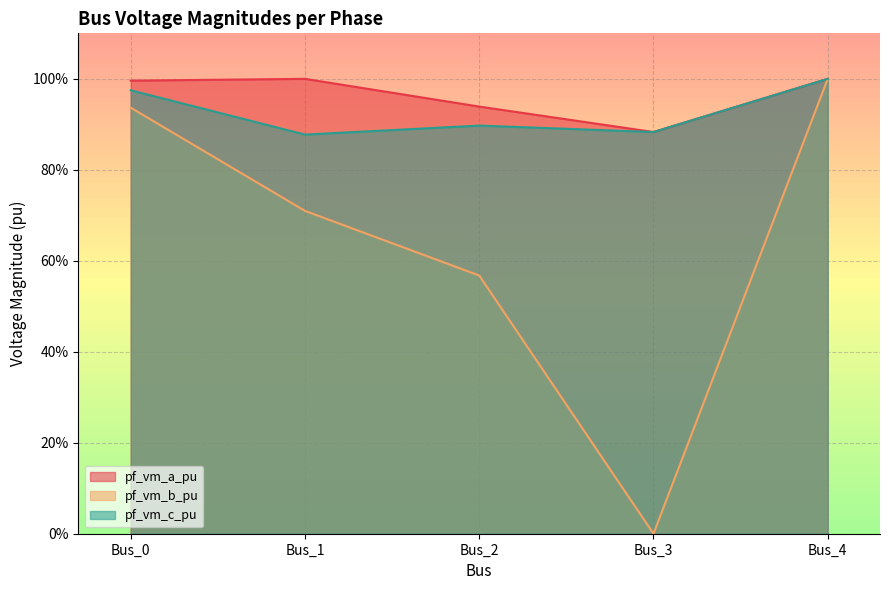

Where is pf_vm_c_pu nearest to the value 0?

Bus_1